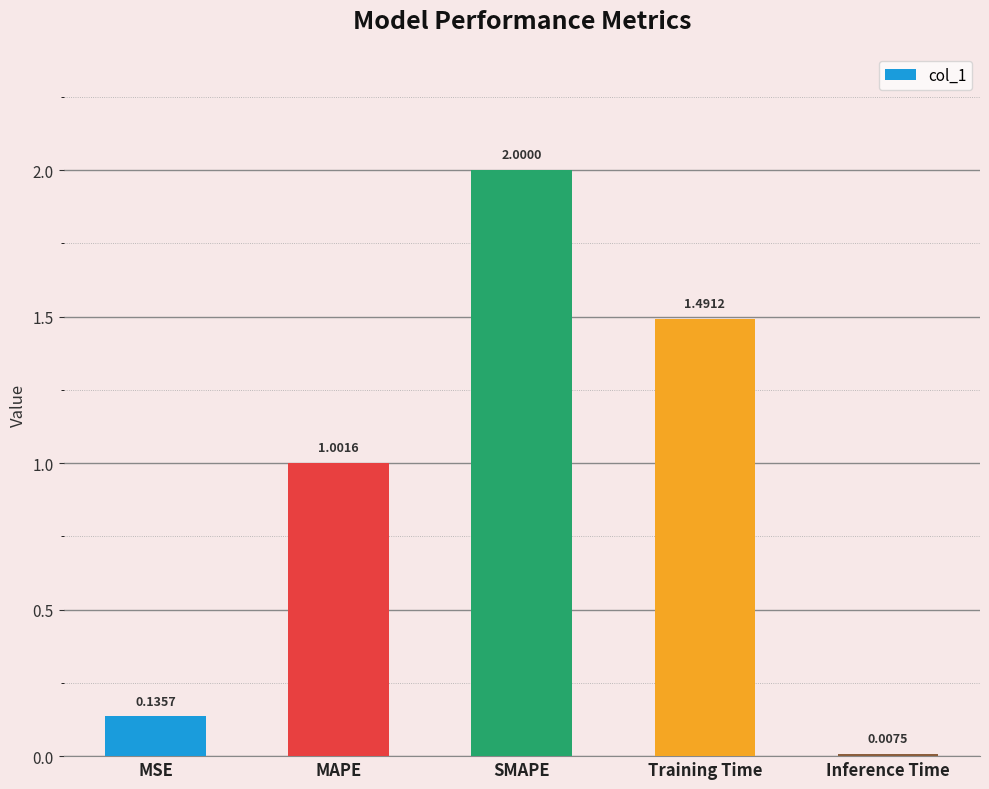

The chart shows a value of 1.1 at SMAPE. True or false?

False